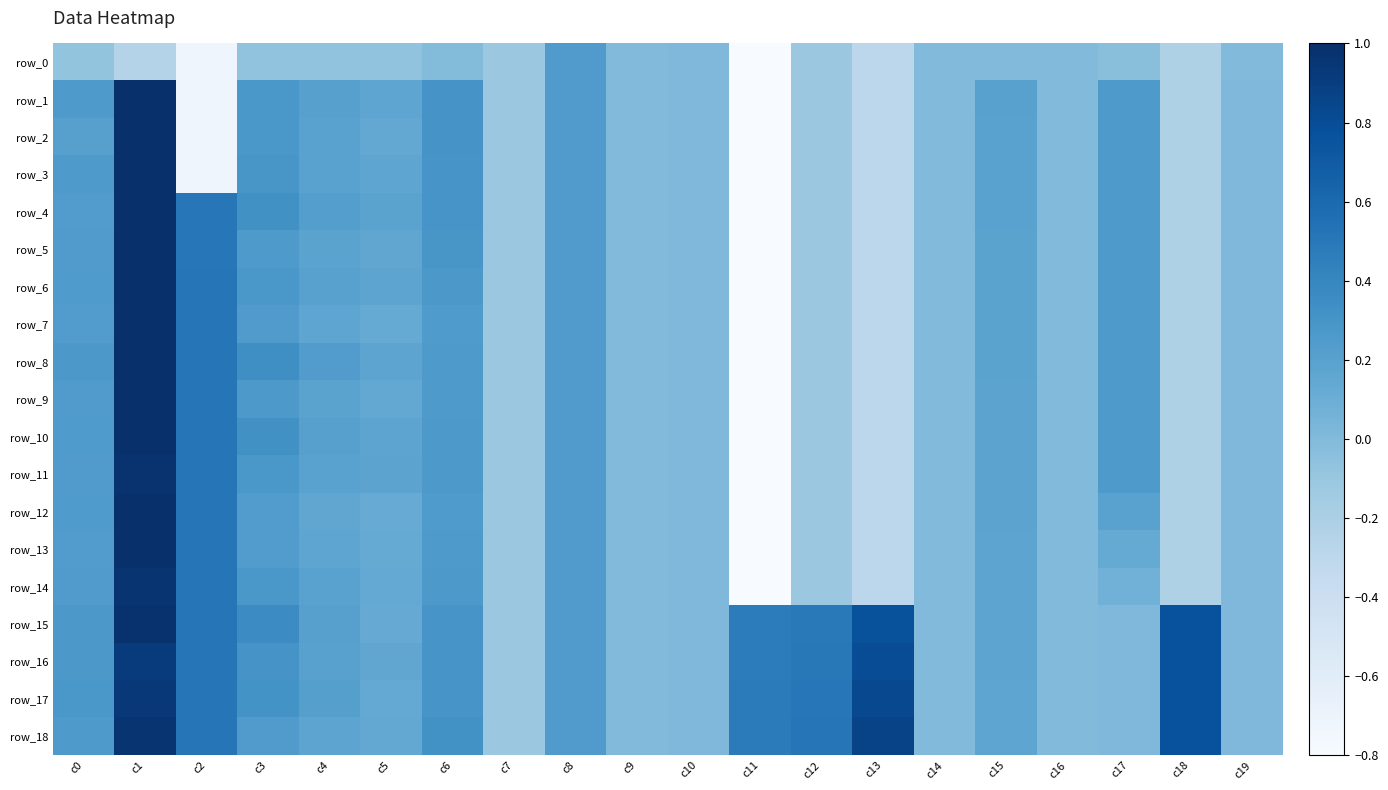

Where does the row_18 series first go above 0?

c0